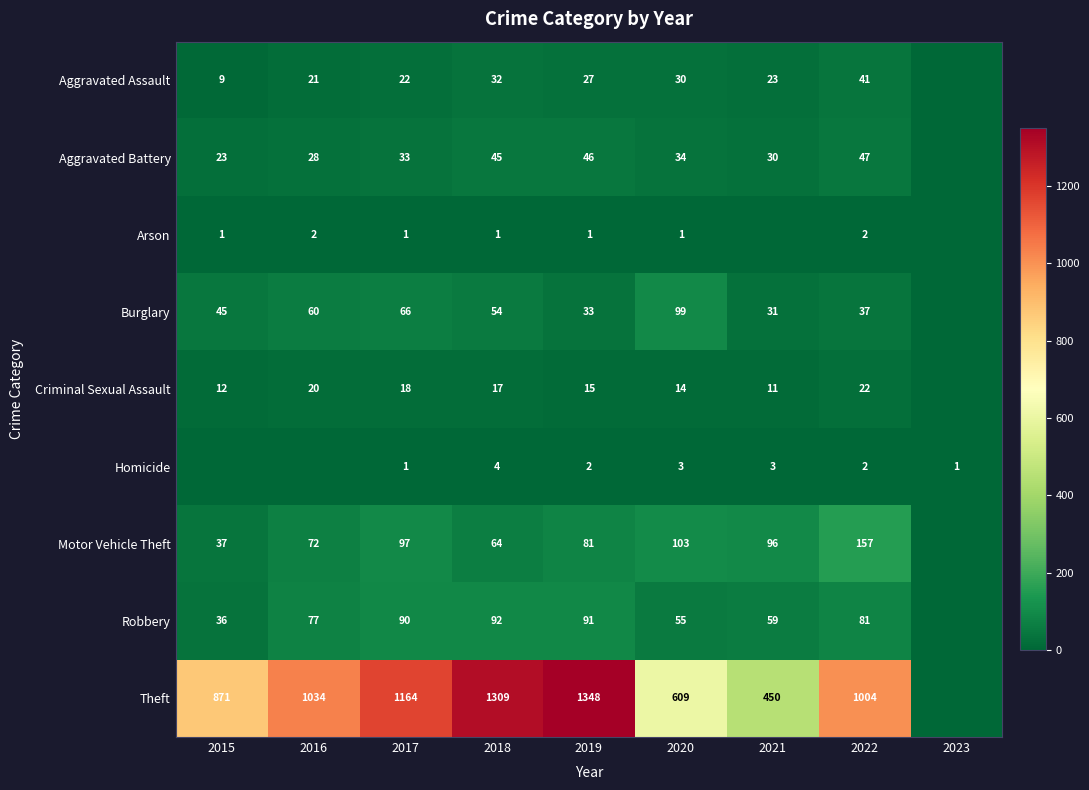

The value of Aggravated Assault at 2020 is 40. True or false?

False